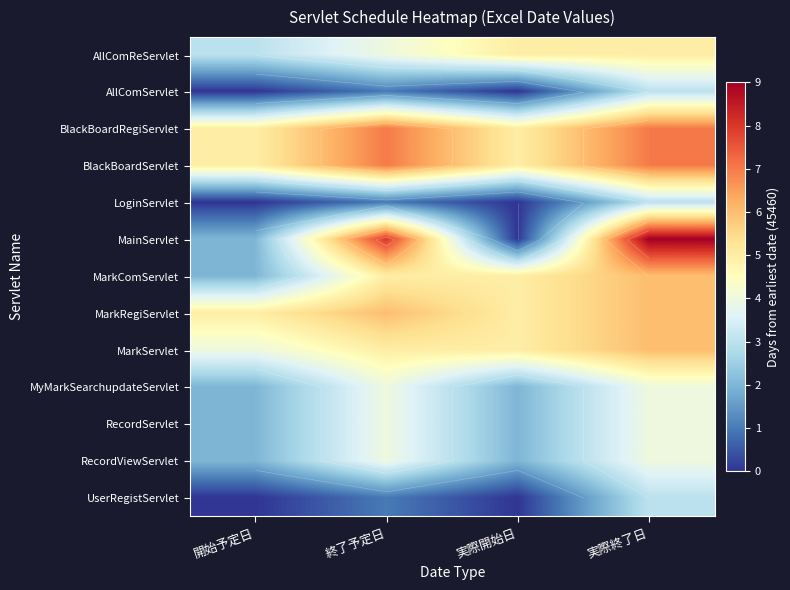

Where is RecordViewServlet nearest to the value 3?

開始予定日